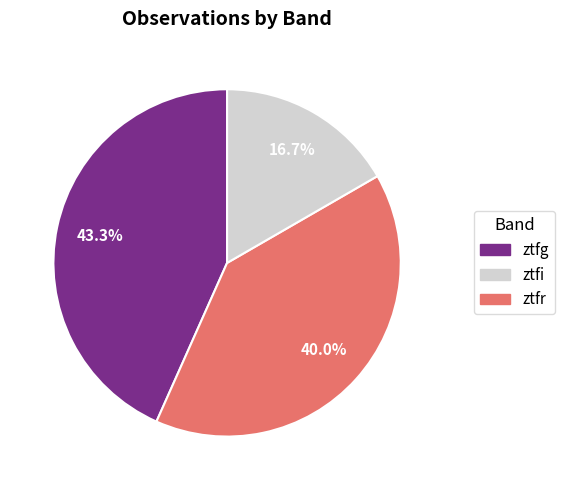

Is there any slice that represents more than half of the pie?

No